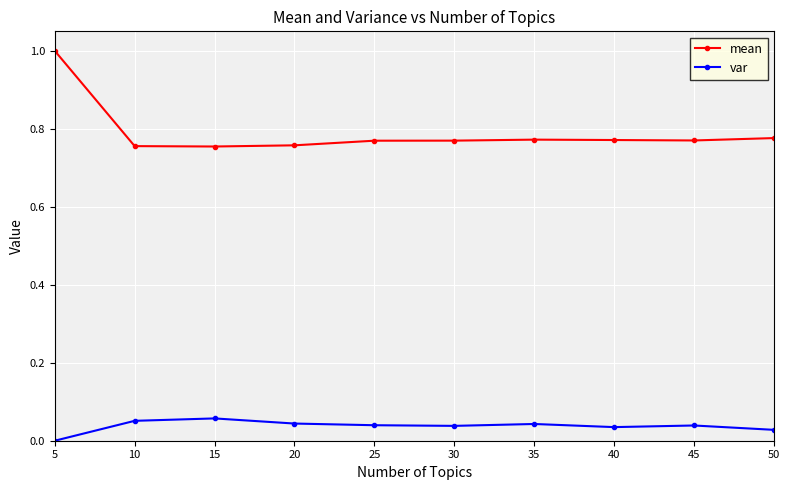

Which category has the lowest value across all series?

5